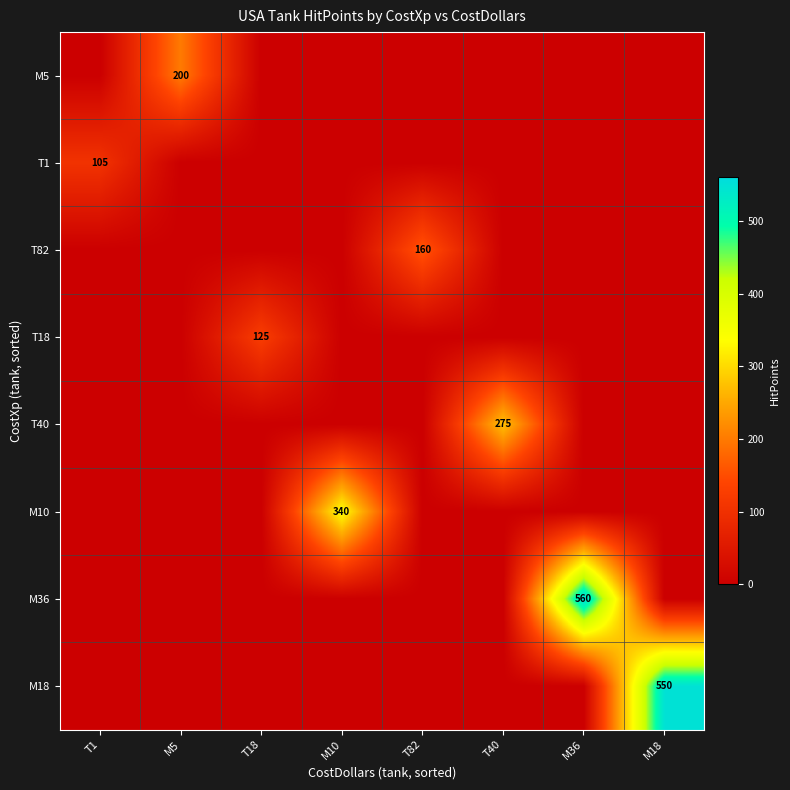

True or false: M5 has a value of 59 at M5.

False